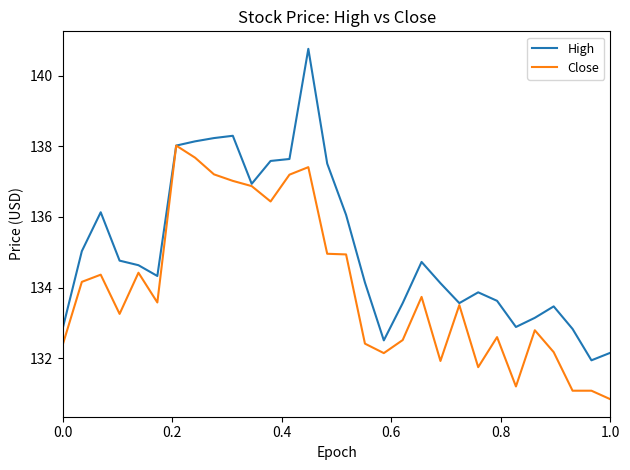

How many series are shown in this chart?

2